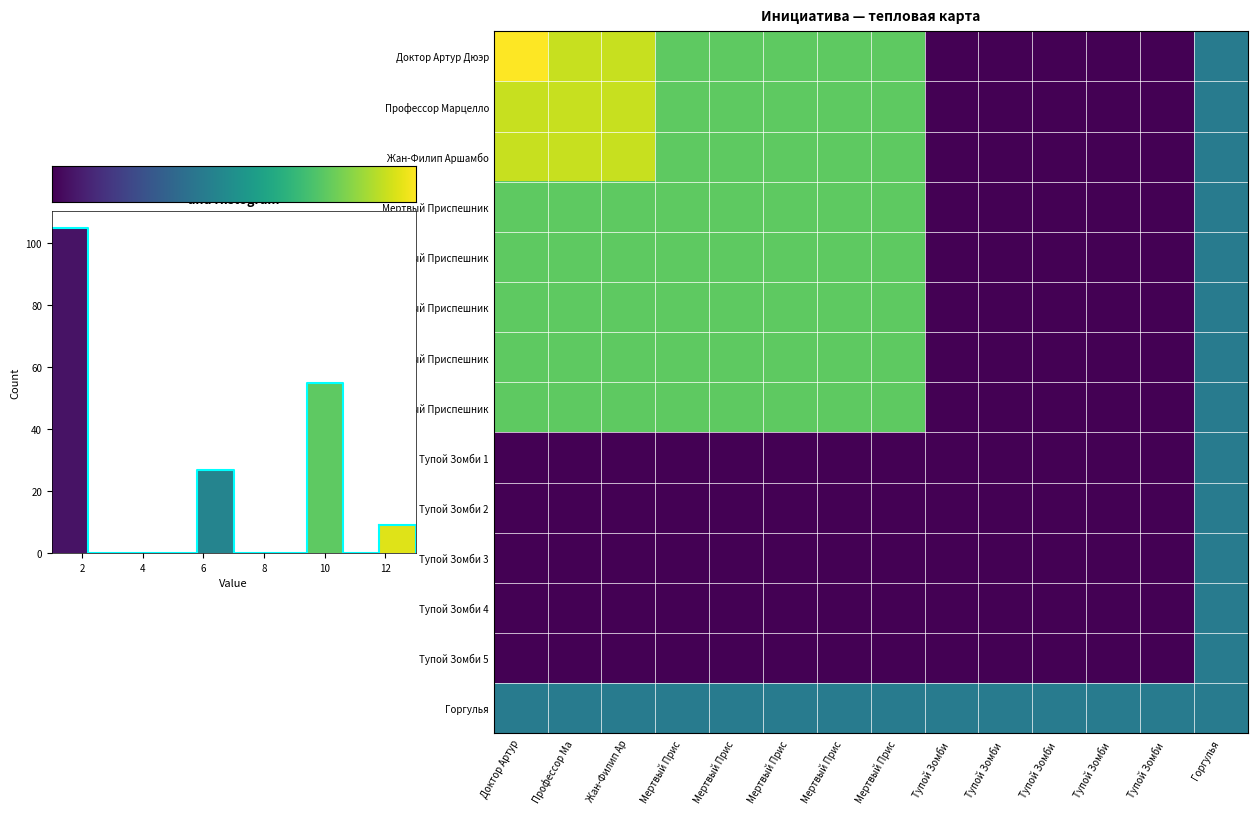

The Тупой Зомби 5 series shows 1 at Тупой Зомби 3. True or false?

True